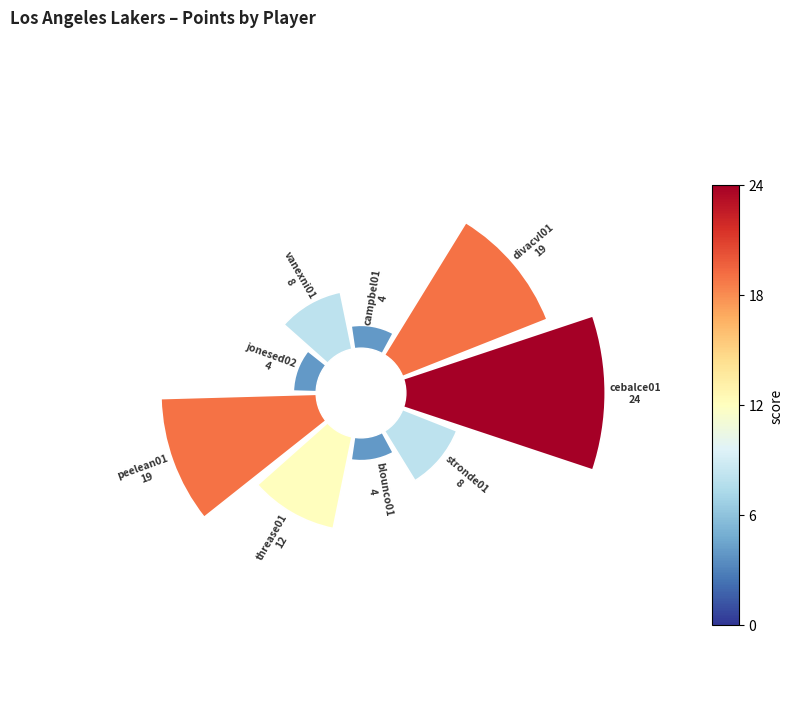

How many slices are in this pie chart?

9